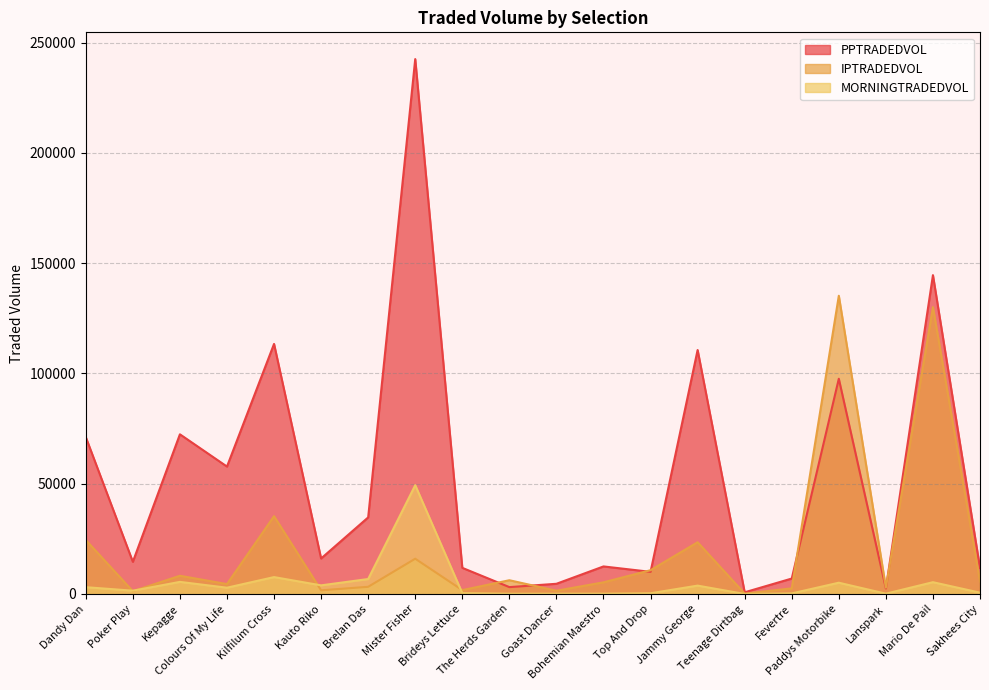

What is the difference between the second highest and second lowest values in the IPTRADEDVOL series?

128786.9